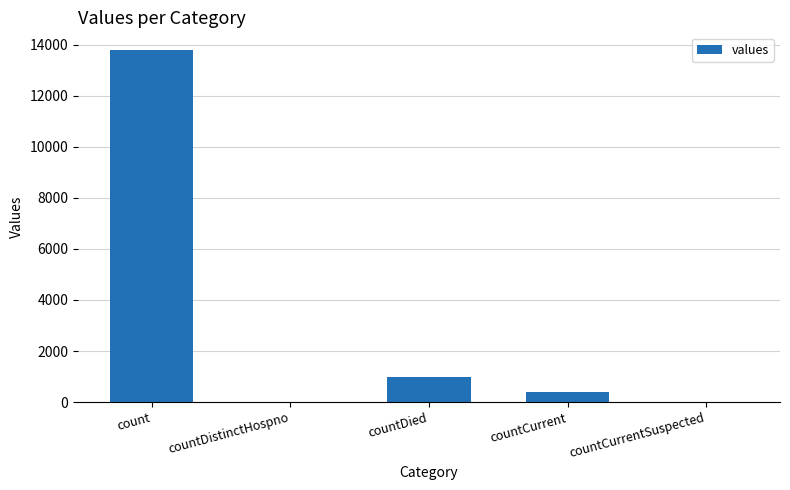

Reading right to left, extract all data points from this chart.

countCurrentSuspected=0	countCurrent=414	countDied=982	countDistinctHospno=0	count=13791